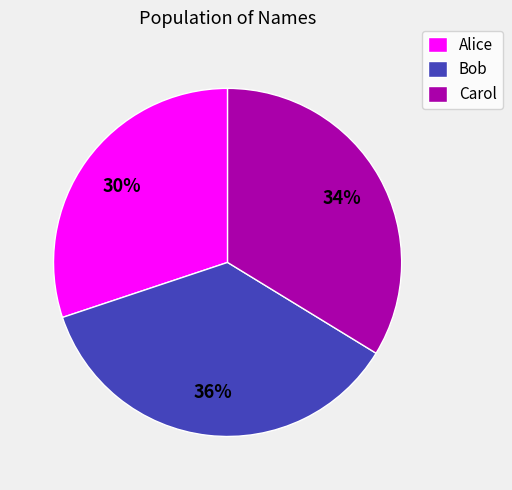

Is the sum of Bob and Carol greater than half?

Yes